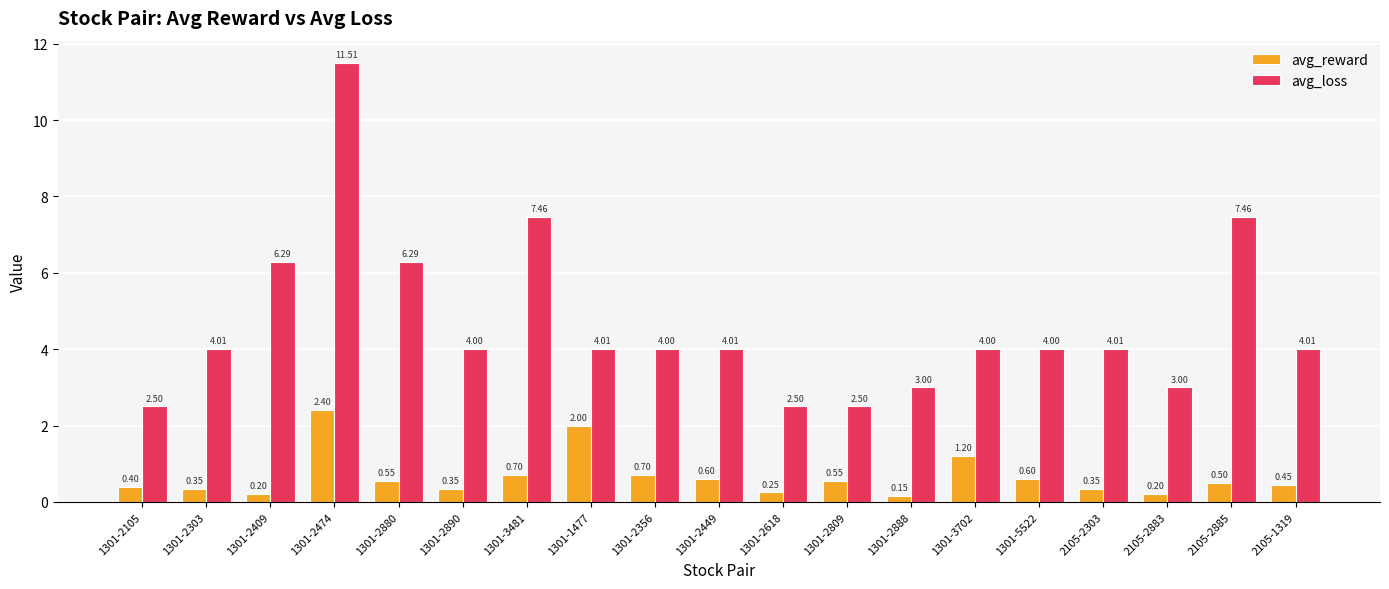

Which series changed the most between 1301-5522 and 2105-2885?

avg_loss